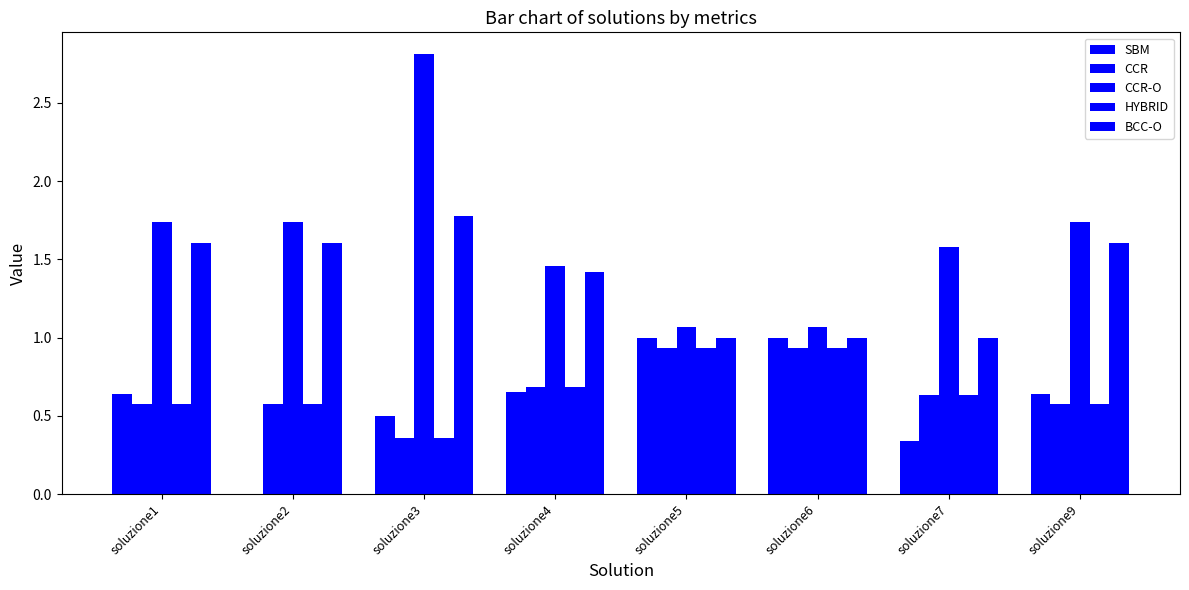

Which series has the largest total across all categories?

CCR-O